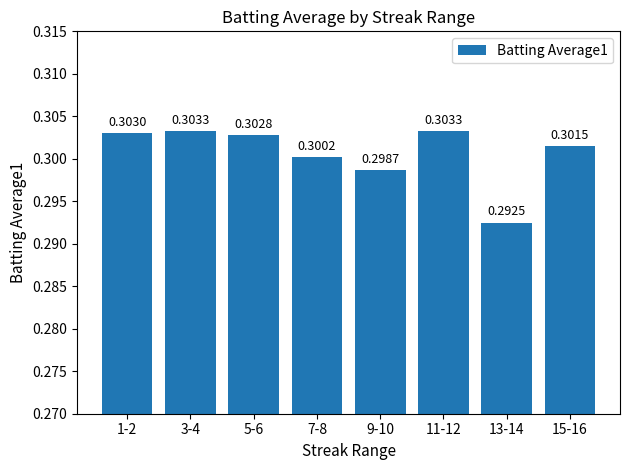

Which has a higher value, 15-16 or 7-8?

15-16